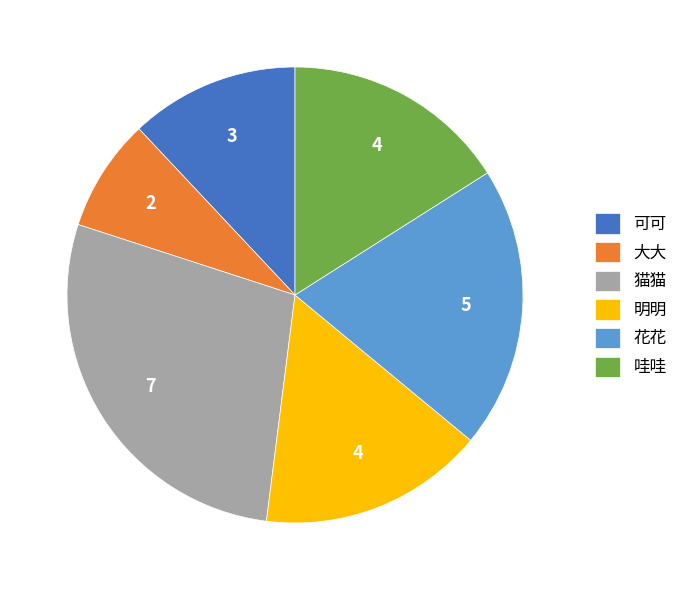

Is it true that 大大 is 15% of the pie?

False